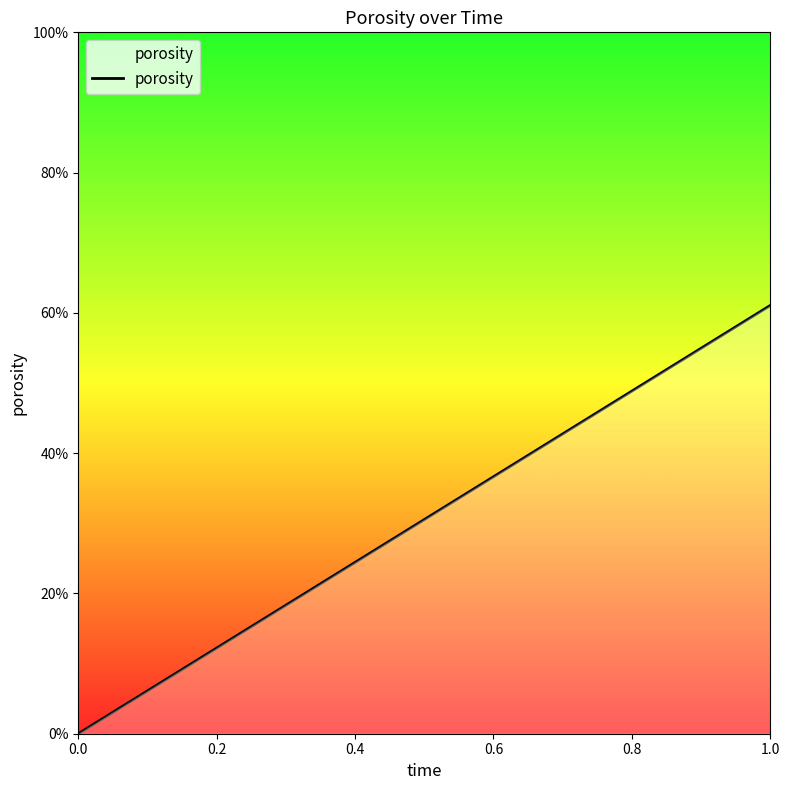

Which has a higher value, 0.0 or 1.0?

1.0